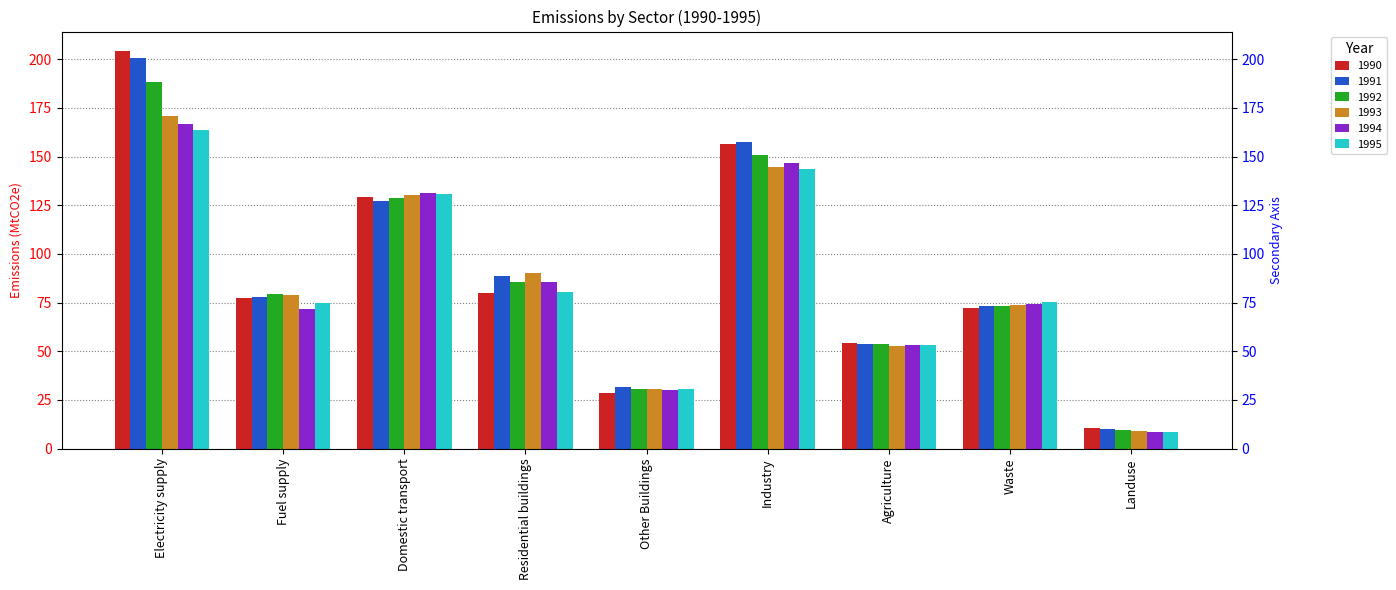

The value of 1994 at Residential buildings is 129.3. True or false?

False